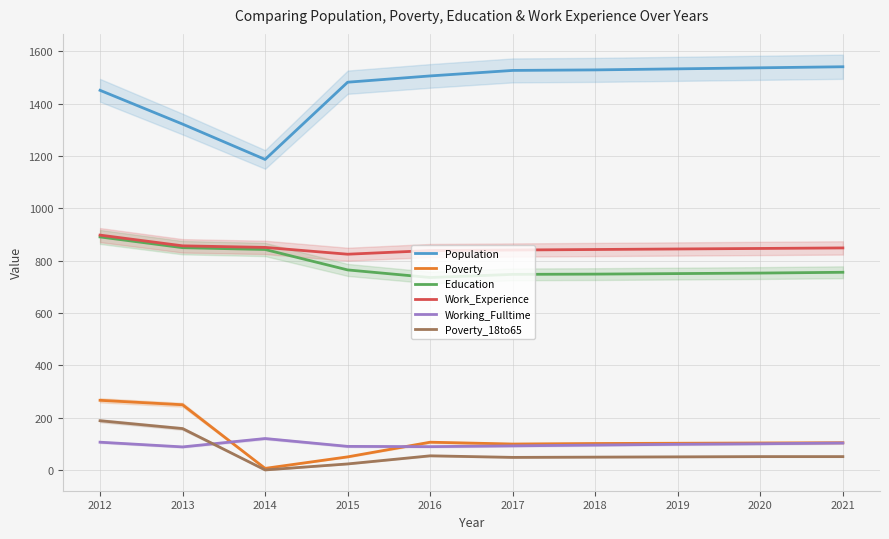

Which series has the largest total across all categories?

Population